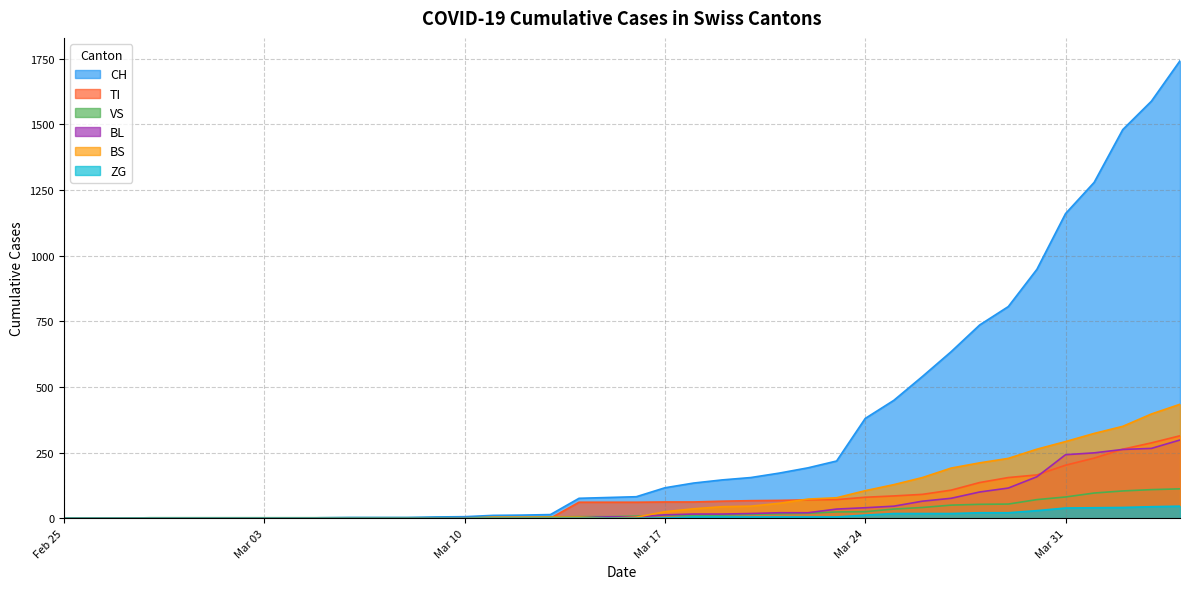

How many series are shown in this chart?

6